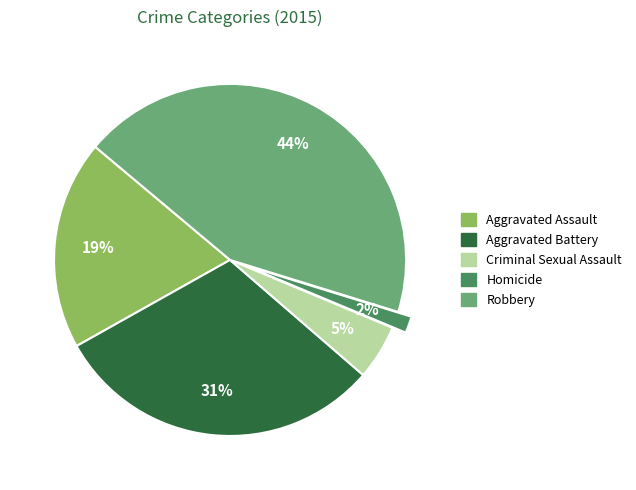

Combined, do Robbery and Aggravated Battery account for over 50%?

Yes